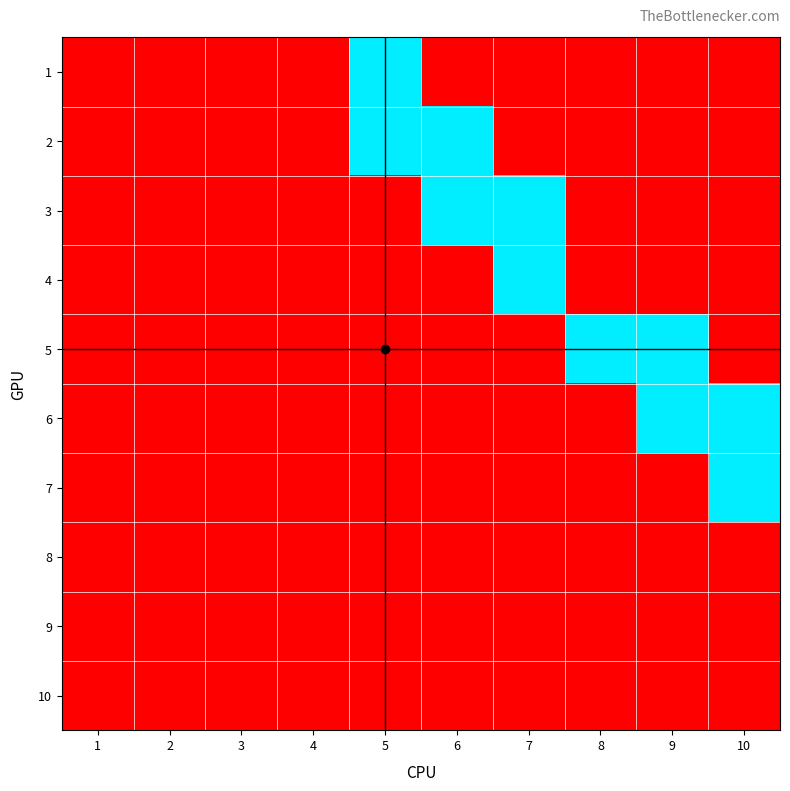

Rank the series by their maximum value, from lowest to highest.

8, 9, 10, 1, 2, 3, 4, 5, 6, 7